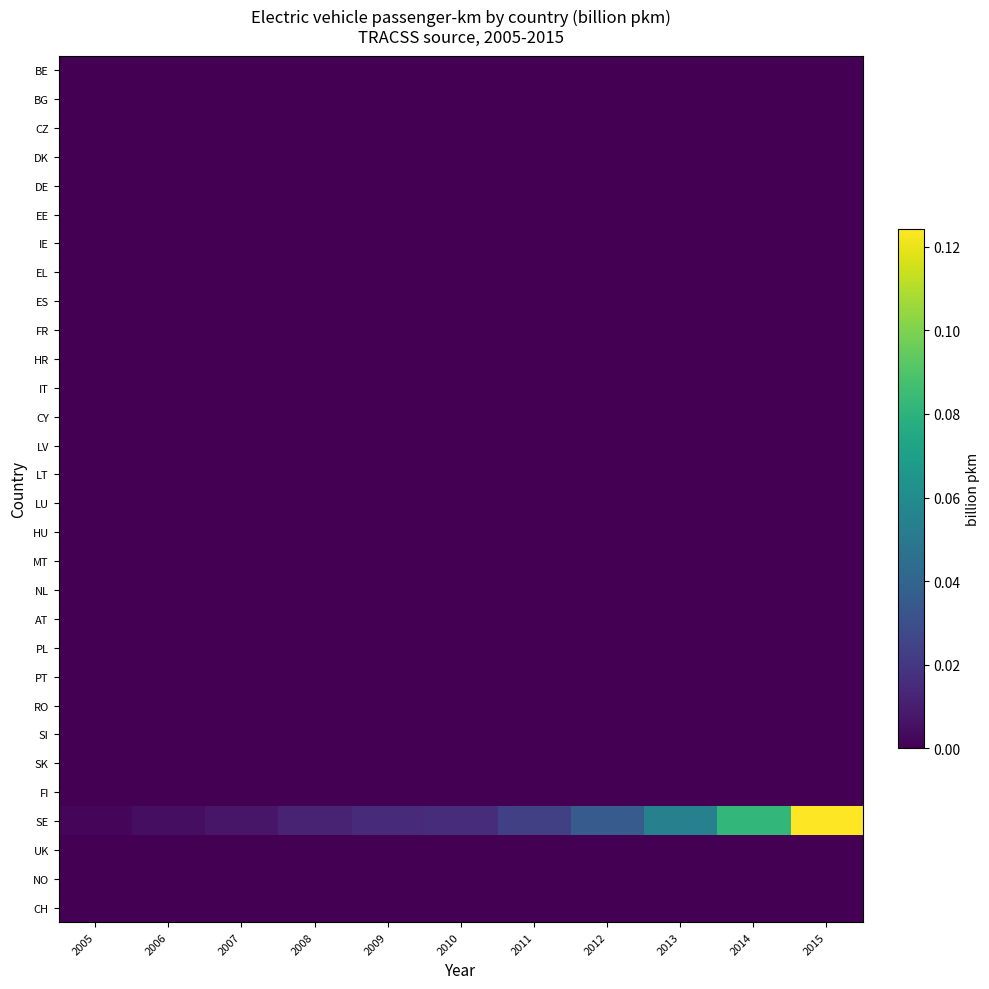

Between 2011 and 2013, which series saw the biggest shift?

SE